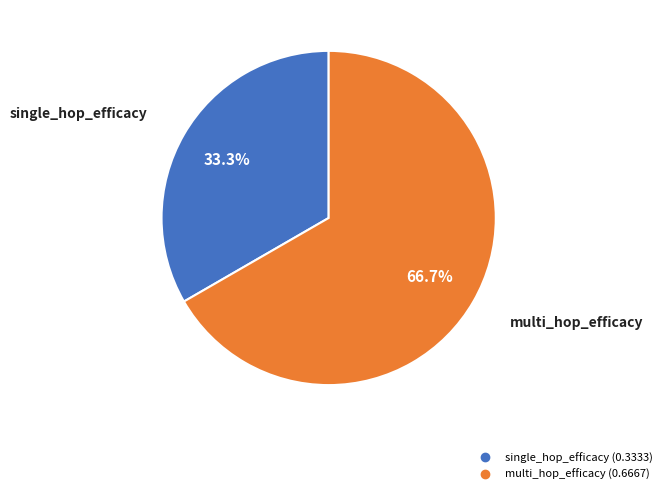

How many segments does this pie chart have?

2